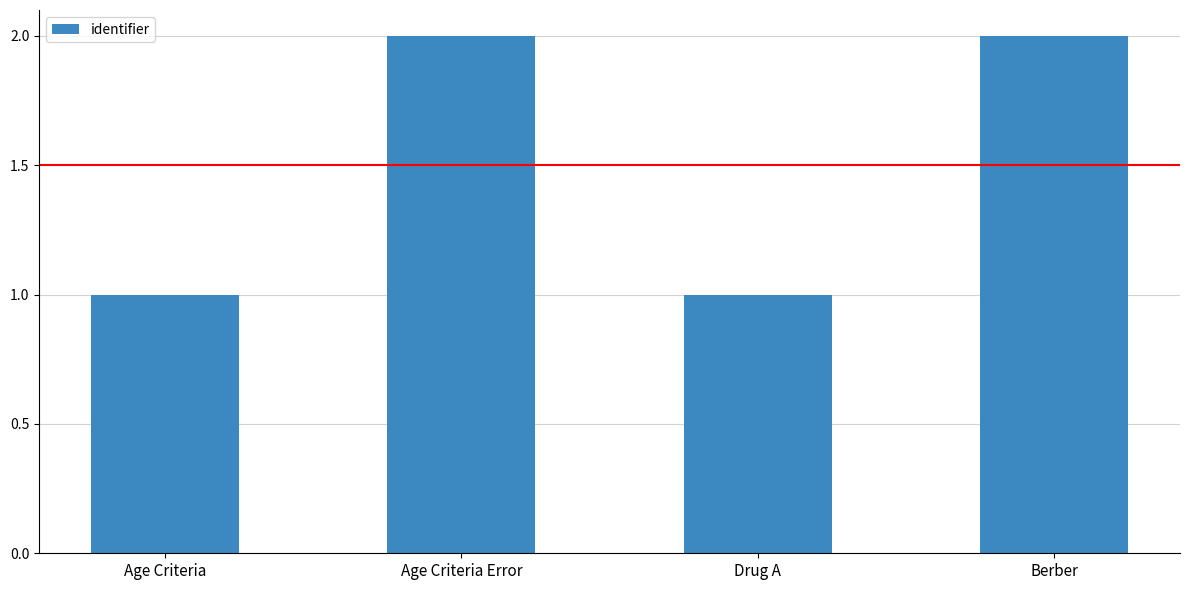

Reading left to right, extract all data points from this chart.

Age Criteria=1	Age Criteria Error=2	Drug A=1	Berber=2